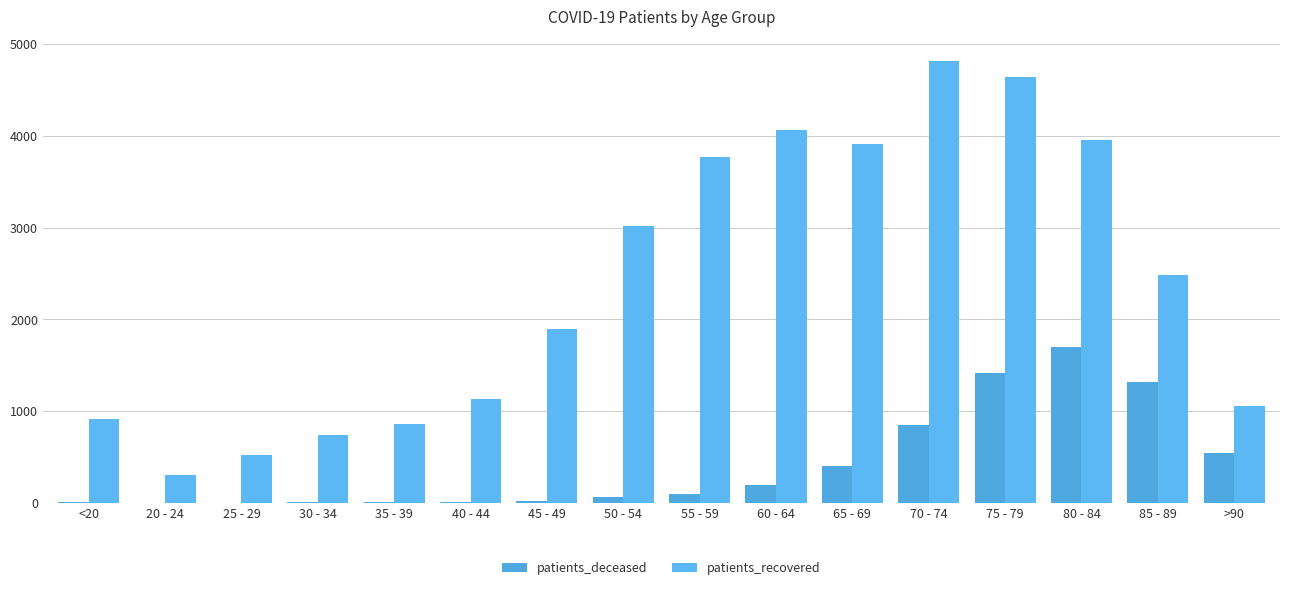

Which has a higher value, 85 - 89 or <20?

85 - 89